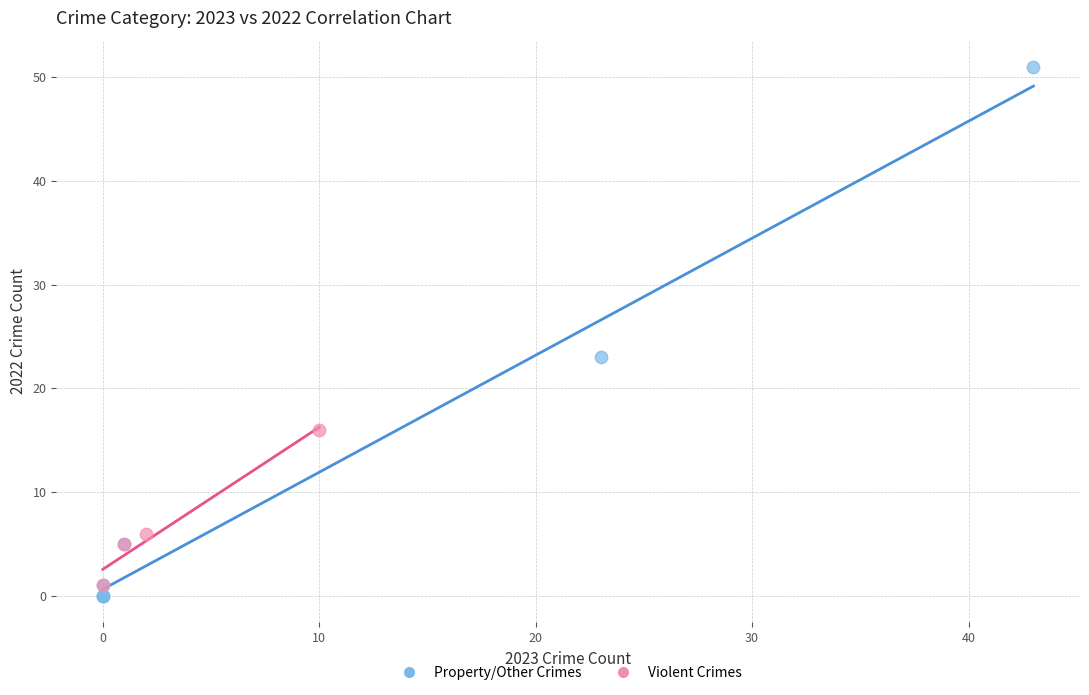

Which series reaches the maximum Y coordinate?

Property/Other Crimes